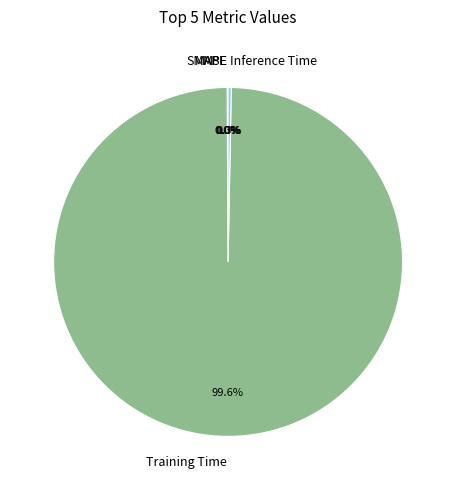

Which slice represents more than half of the pie?

Training Time